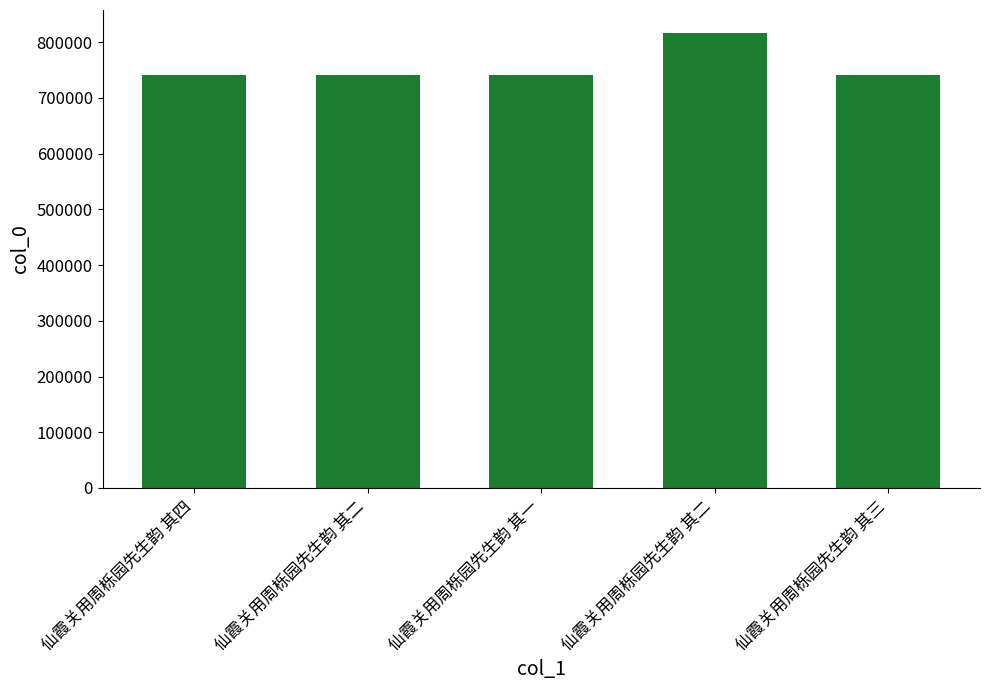

Are the bars grouped side by side (vs. stacked)?

No